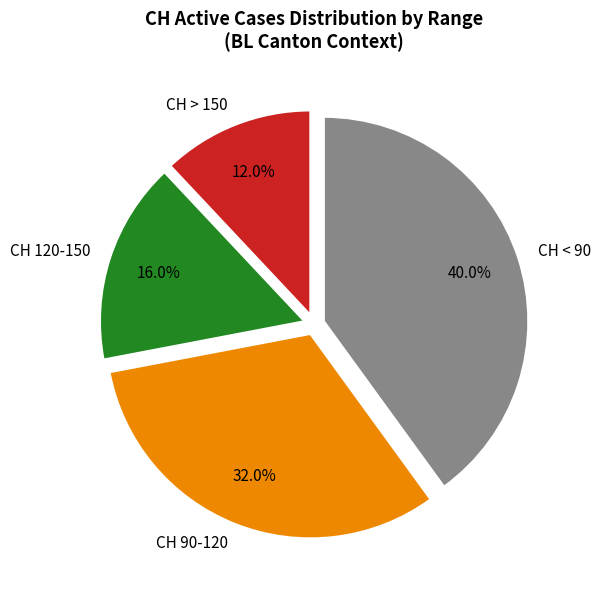

Which category has the biggest portion of the pie?

CH < 90